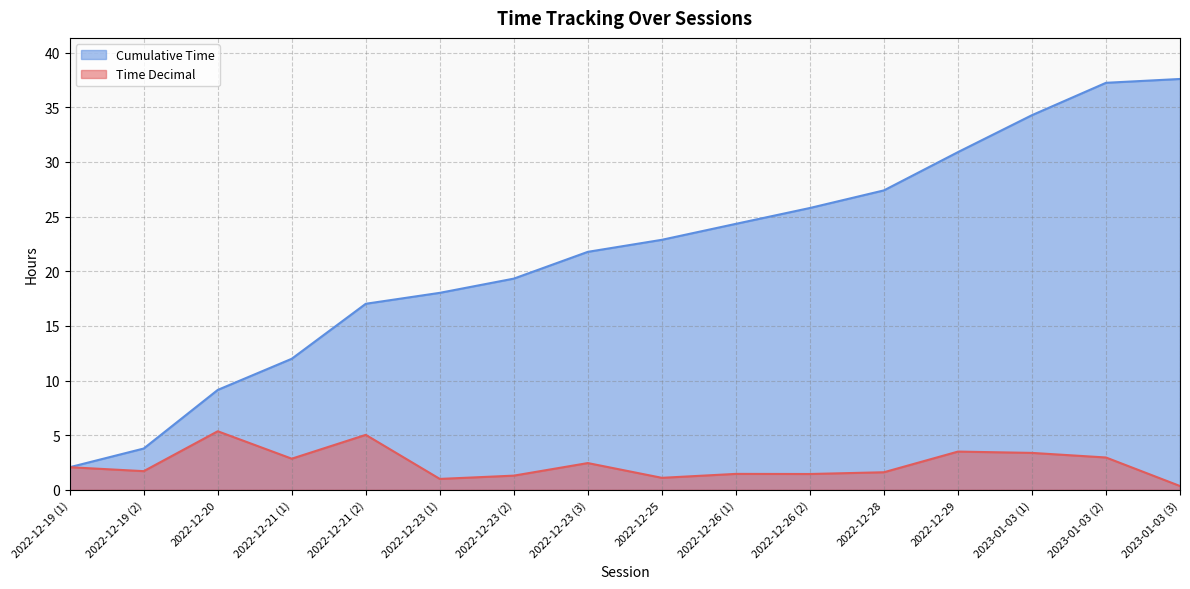

Which series has the largest range (max minus min)?

Cumulative Time